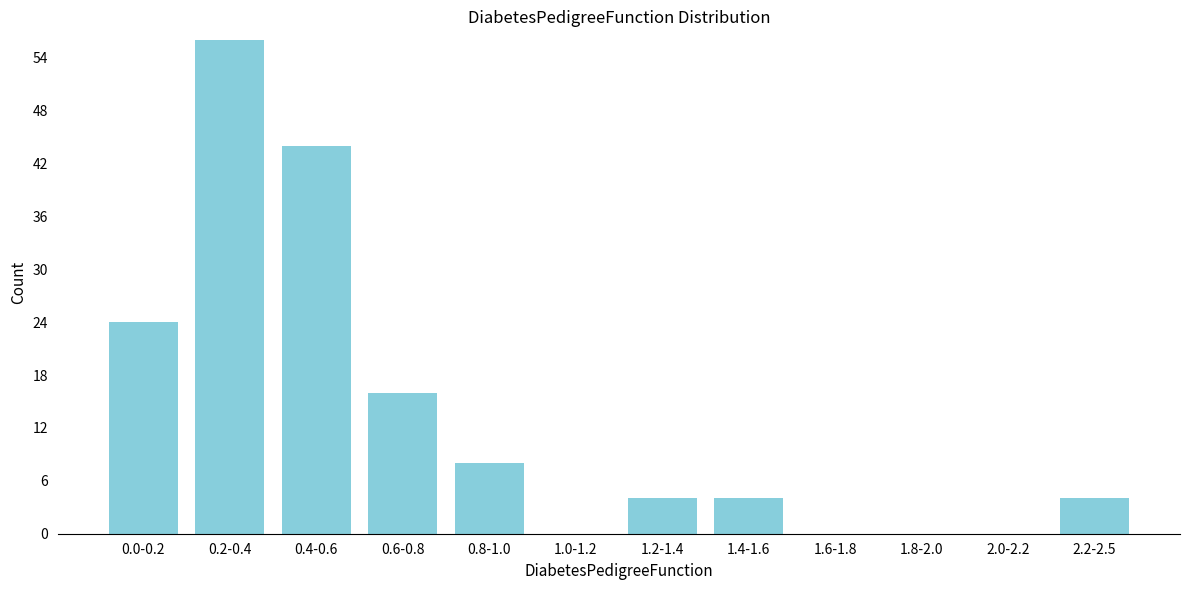

Reading left to right, extract all data points from this chart.

0.0-0.2=24	0.2-0.4=56	0.4-0.6=44	0.6-0.8=16	0.8-1.0=8	1.0-1.2=0	1.2-1.4=4	1.4-1.6=4	1.6-1.8=0	1.8-2.0=0	2.0-2.2=0	2.2-2.5=4